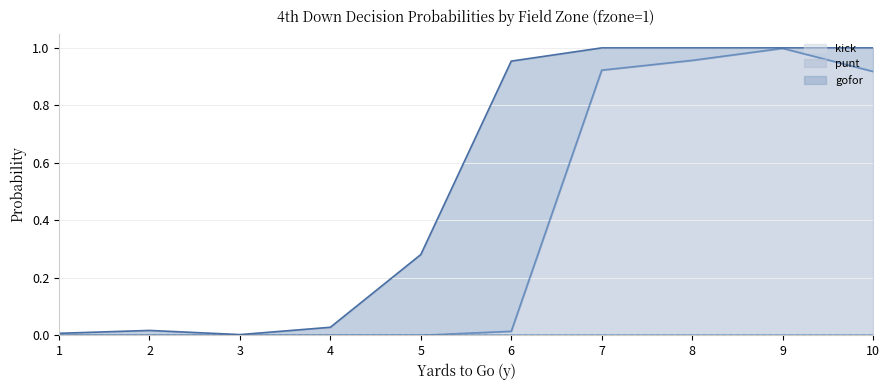

Does the chart display data point markers on the line(s)?

No